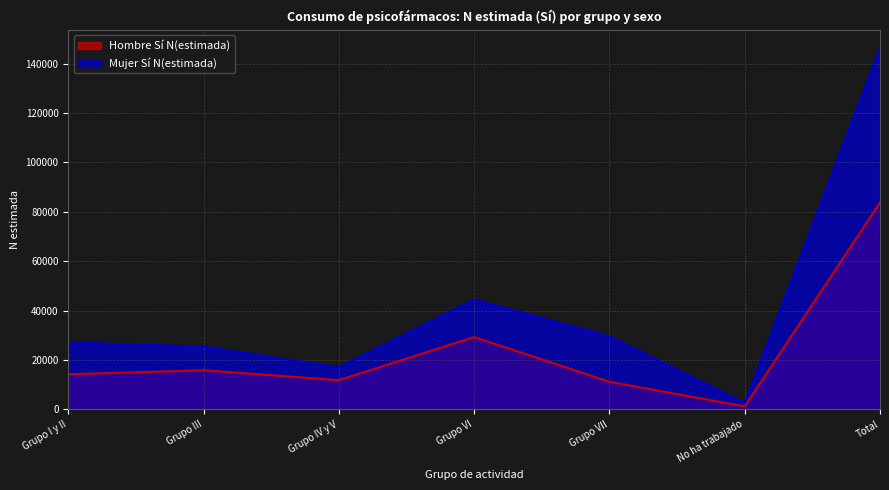

What is the label of the 2nd point from the left?

Grupo III